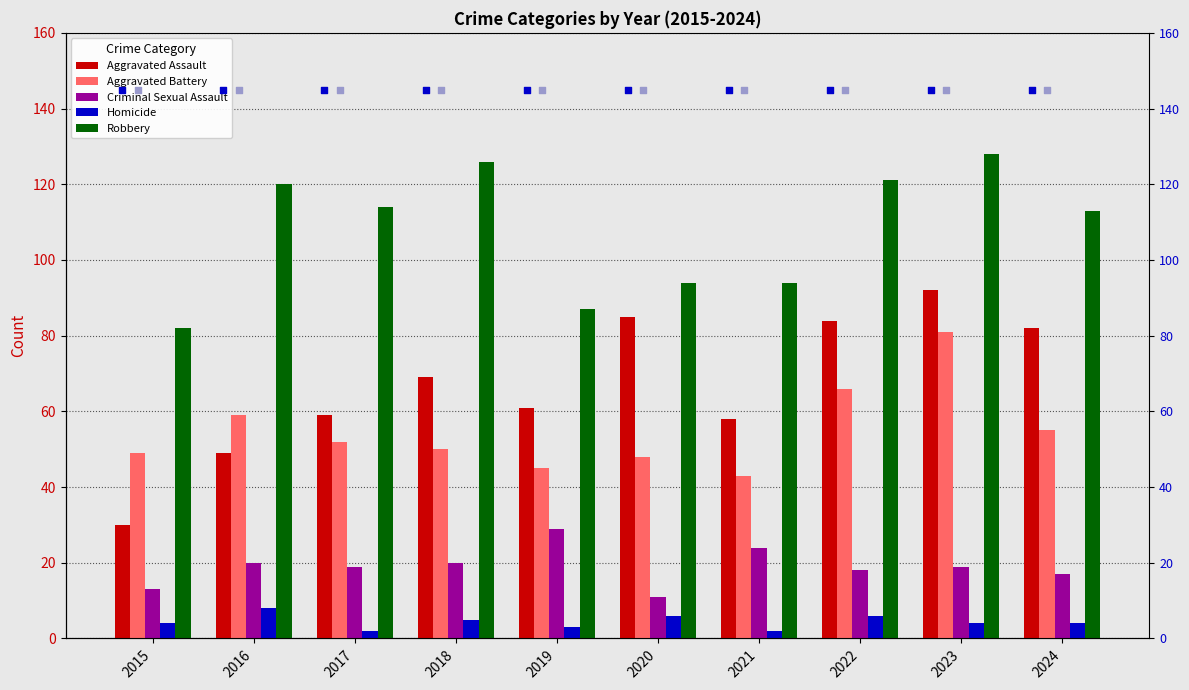

What are all the series names shown in the legend?

Aggravated Assault, Aggravated Battery, Criminal Sexual Assault, Homicide, Robbery